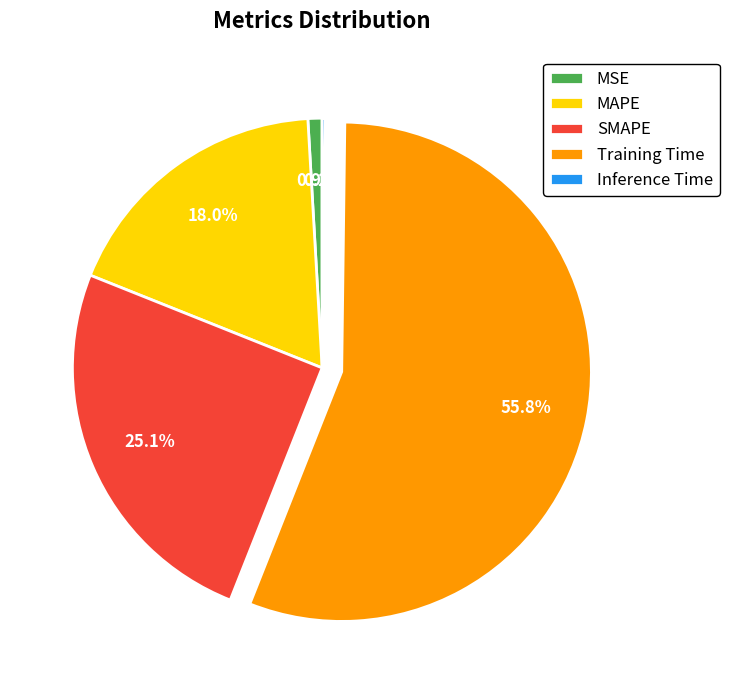

Which has a higher value, MSE or Training Time?

Training Time